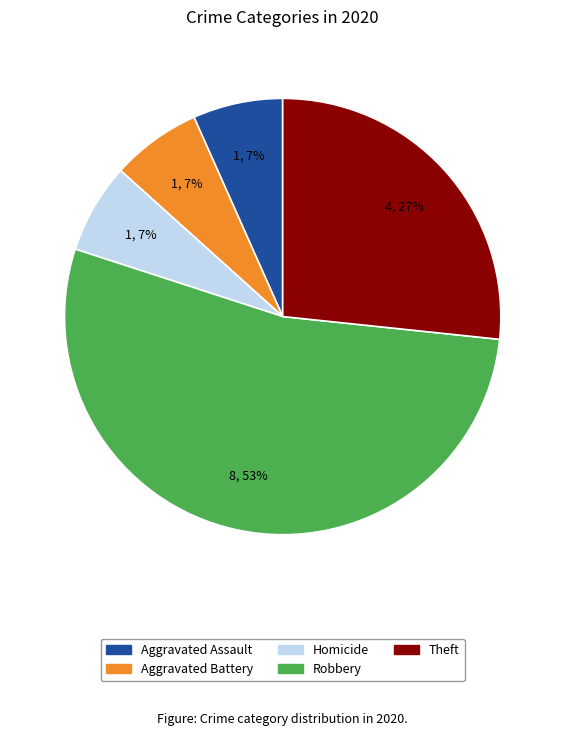

Is there any slice that represents more than half of the pie?

Yes